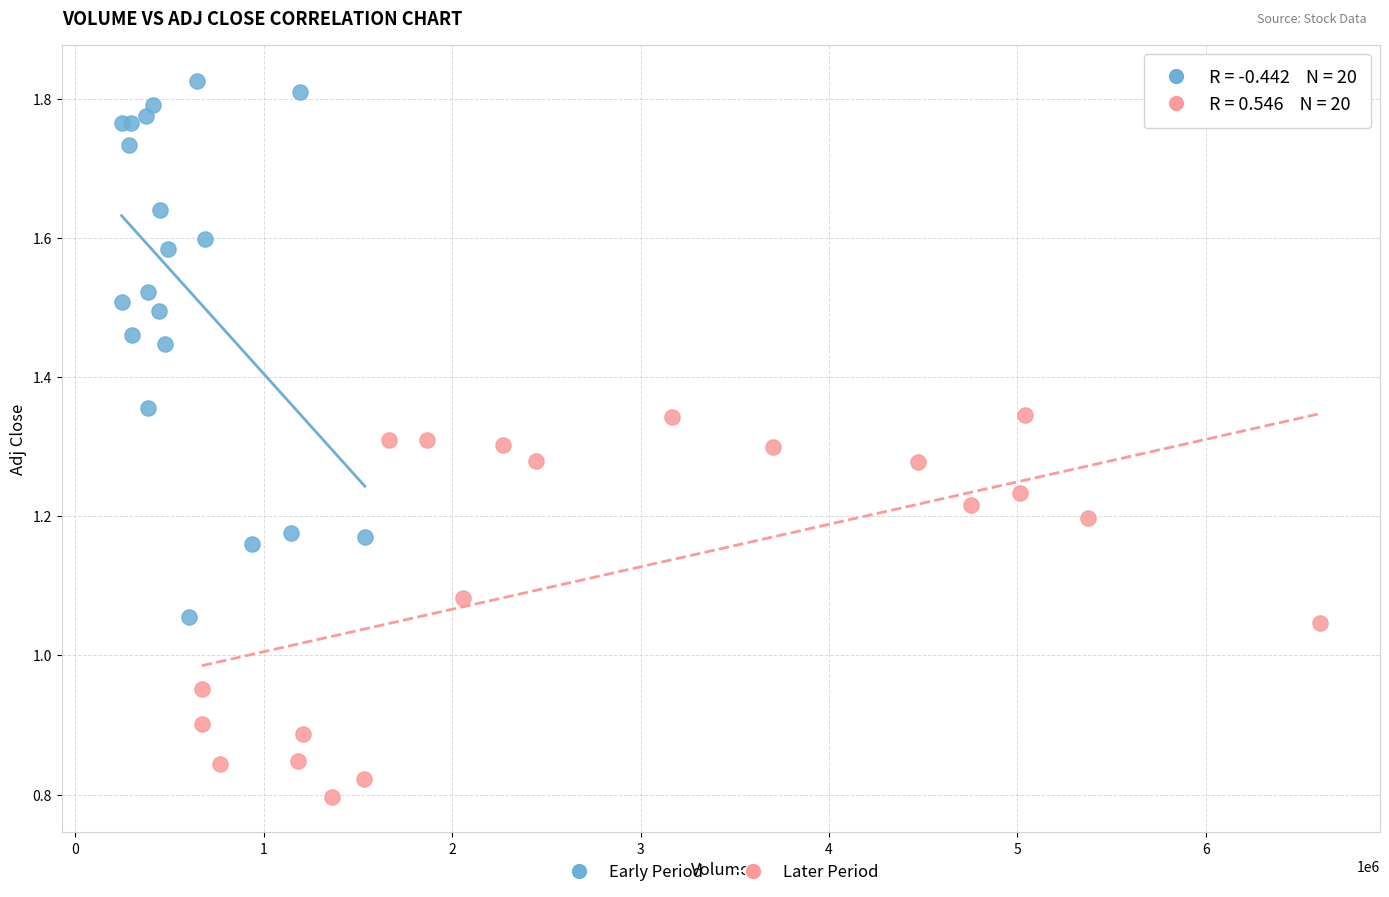

Which series contains the lowest Y value?

Later Period